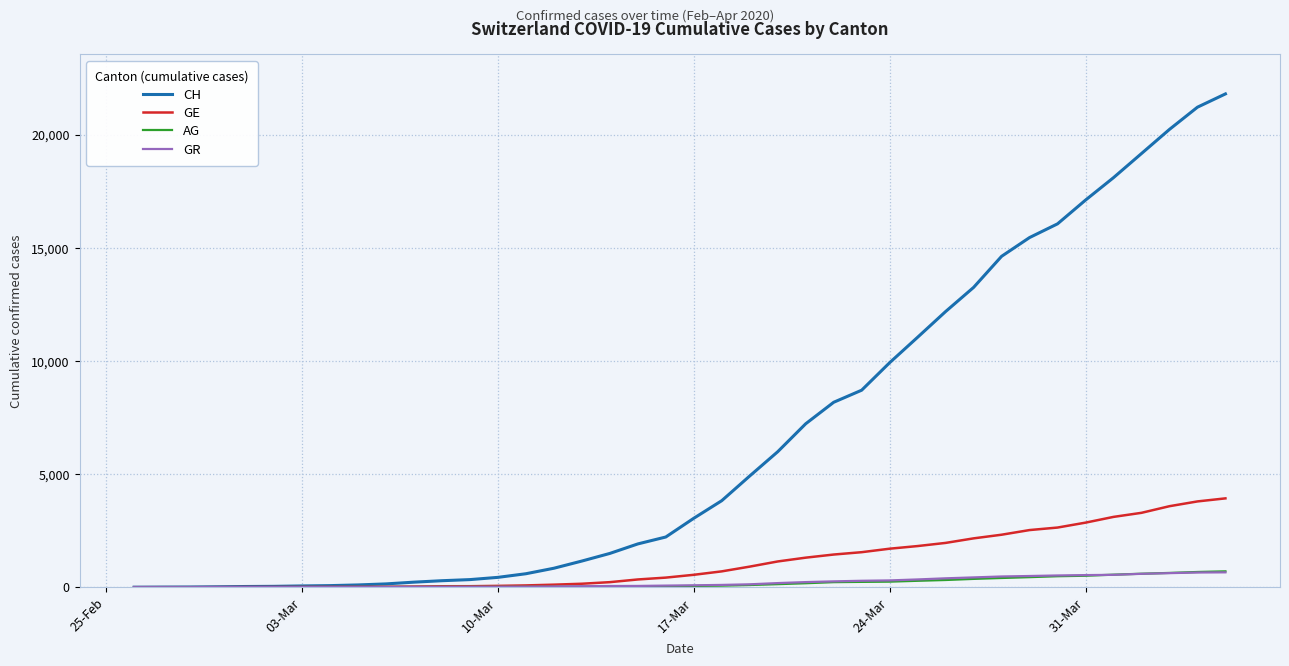

Which series has the largest total across all categories?

CH